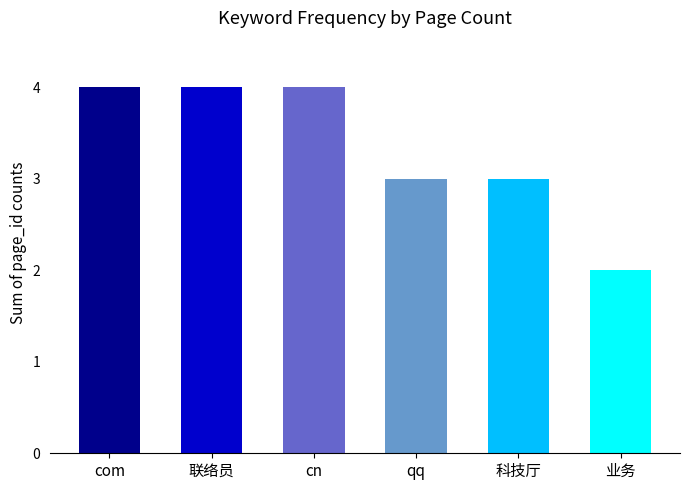

What is the difference between the maximum and minimum values?

2